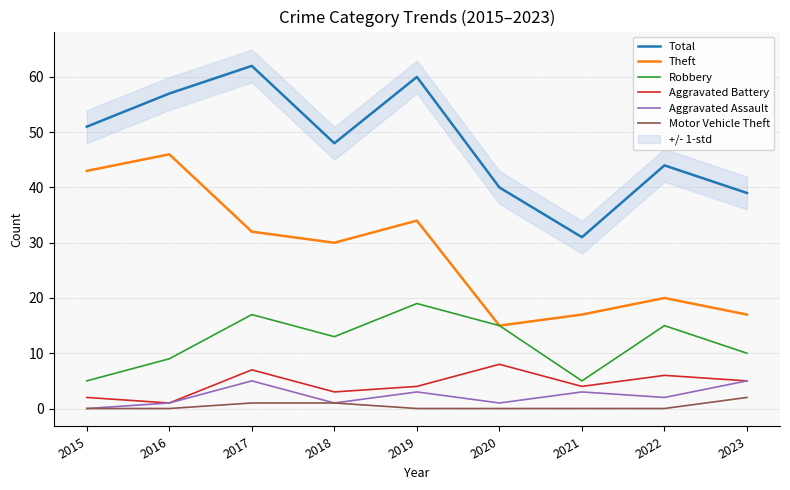

What is the spread (max minus min) of values at 2022?

44